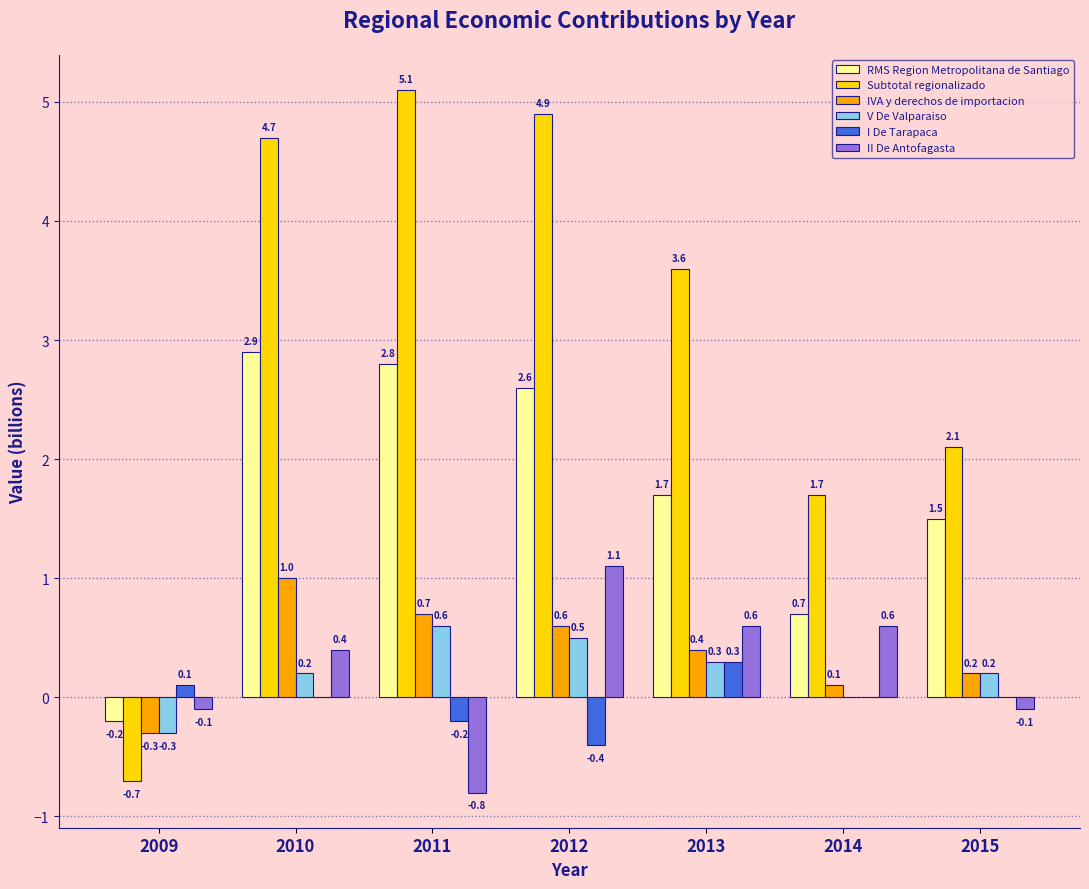

At which label does RMS Region Metropolitana de Santiago first exceed 1?

2010